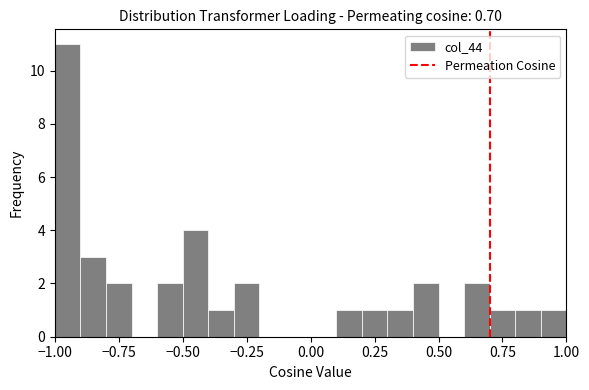

Read against the x-axis, roughly where is the centre of the tallest bar?

-0.95